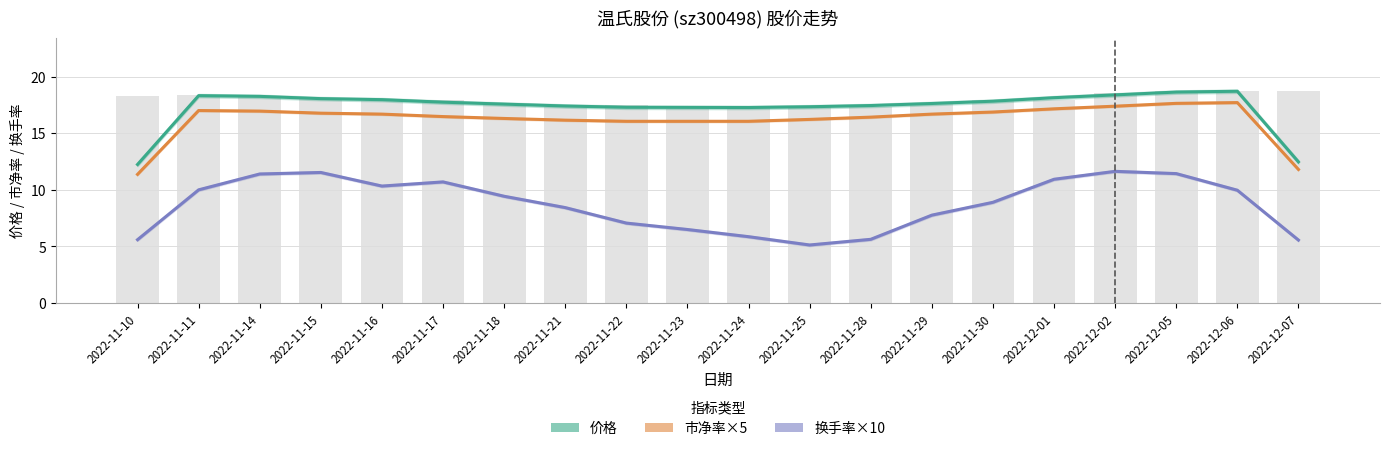

The 换手率×10 series shows 5.6 at 2022-12-07. True or false?

True